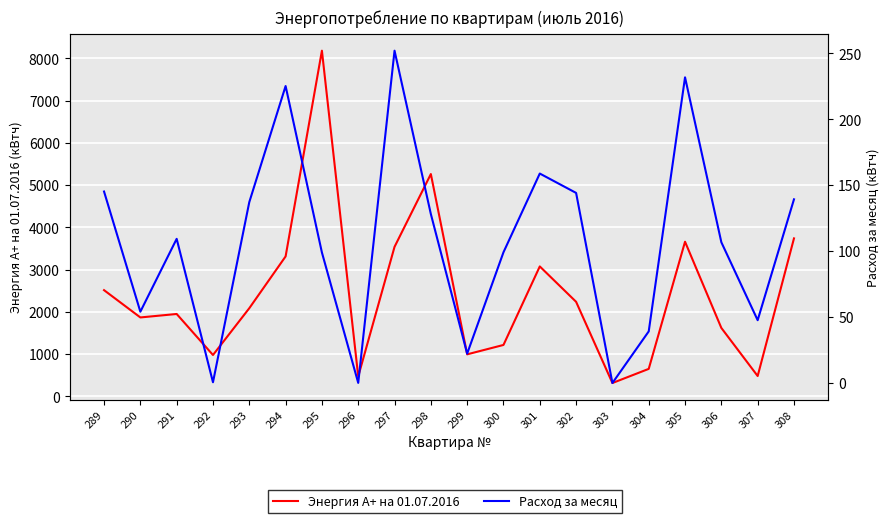

Where is Расход за месяц nearest to the value 126?

298